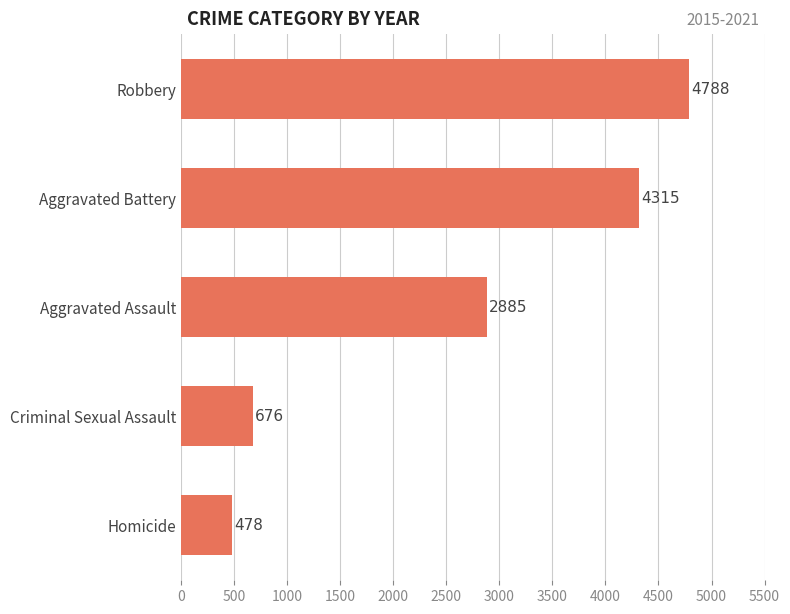

Reading bottom to top, list all the values displayed in this chart.

Homicide=478	Criminal Sexual Assault=676	Aggravated Assault=2885	Aggravated Battery=4315	Robbery=4788